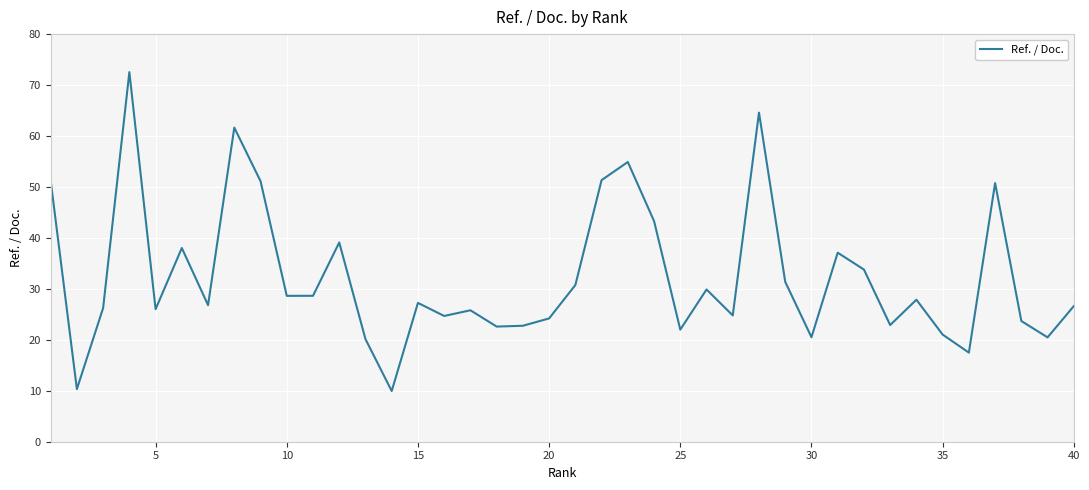

What is the difference between the maximum and minimum values?

62.6